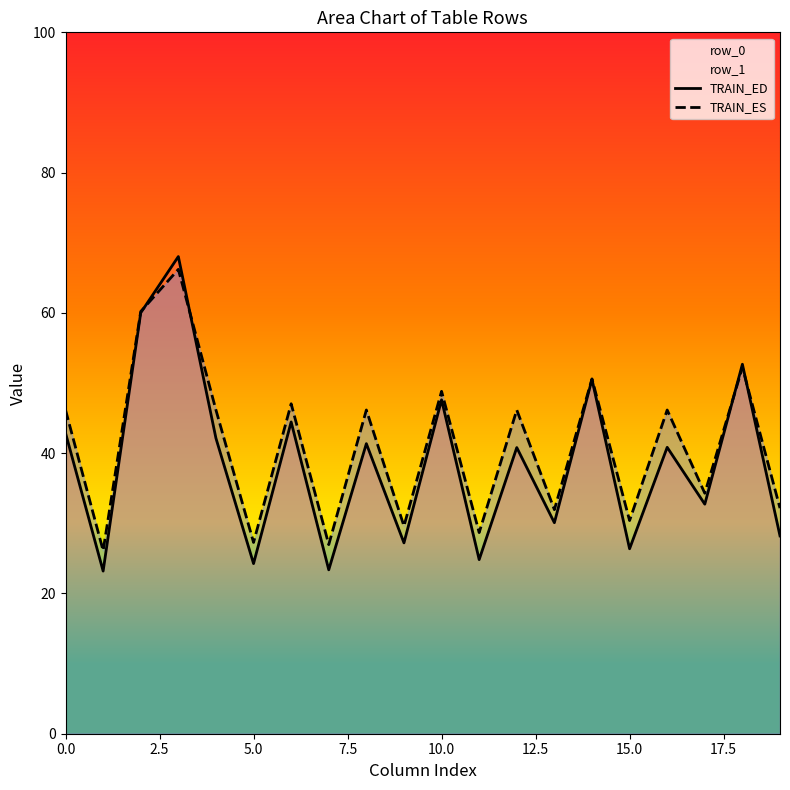

Which series has the largest range (max minus min)?

TRAIN_ED